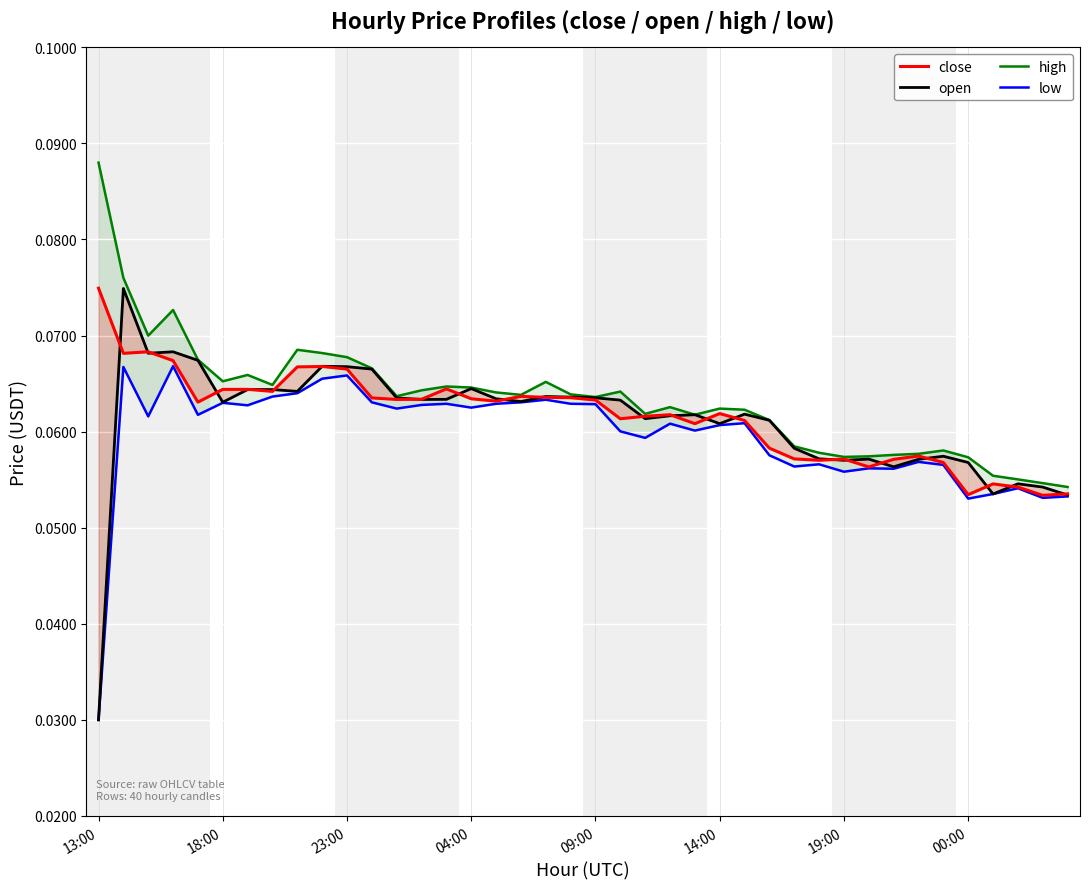

How many distinct data groups are displayed?

4